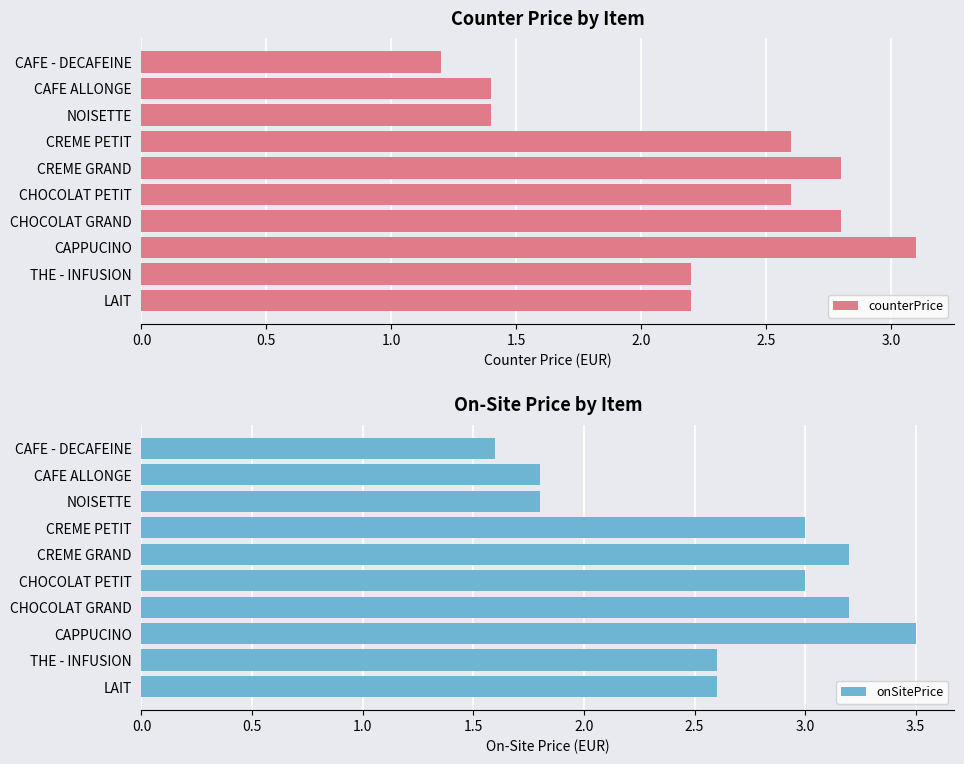

Read the counterPrice value at LAIT.

2.2